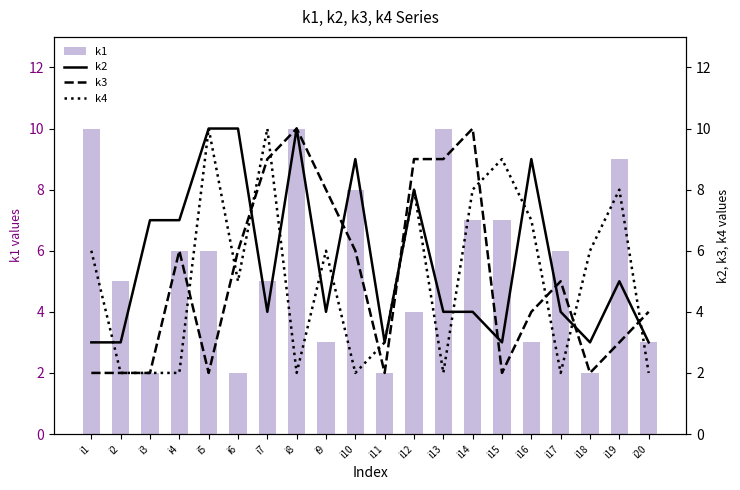

The value of k4 at i6 is 7. True or false?

False